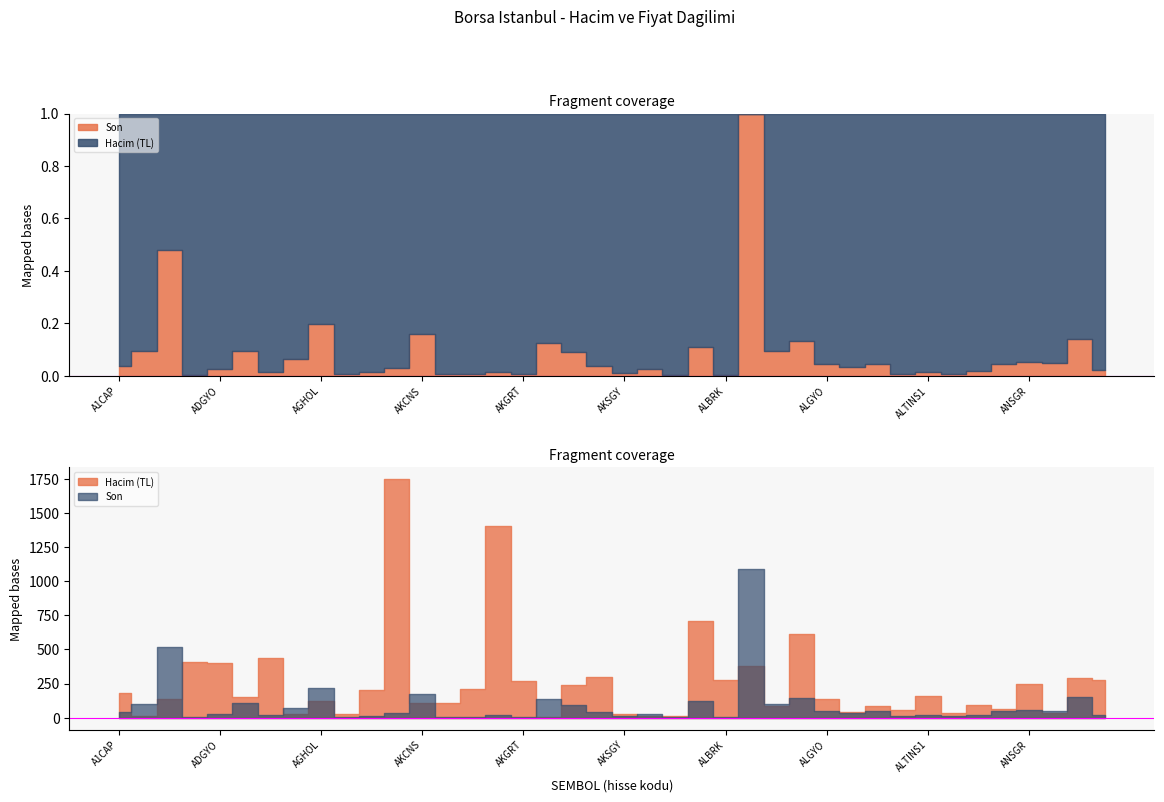

At which category does Hacim (TL) reach its first local peak?

ADESE